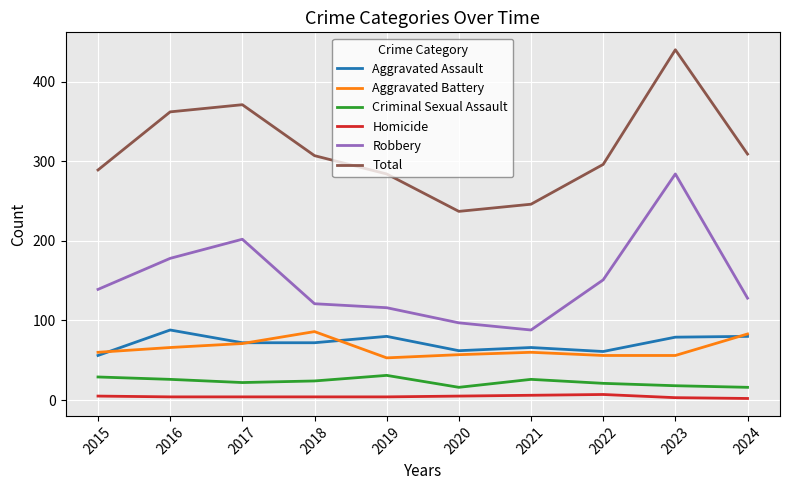

What is the spread (max minus min) of values at 2021?

240